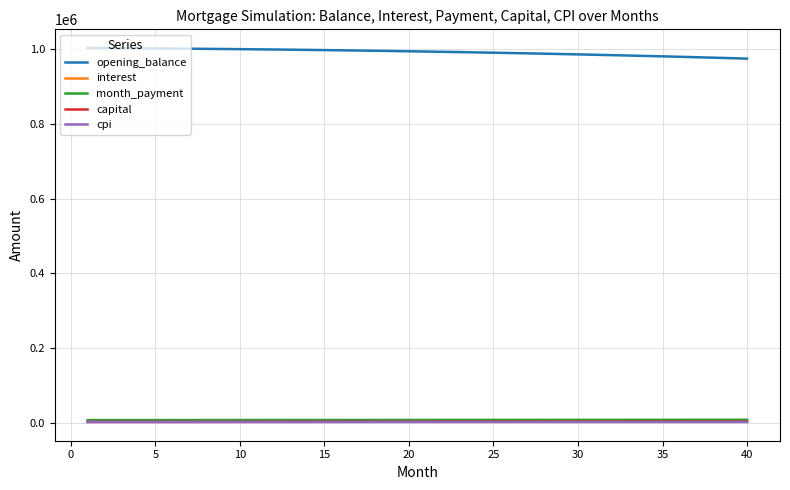

Which series has the largest total across all categories?

opening_balance